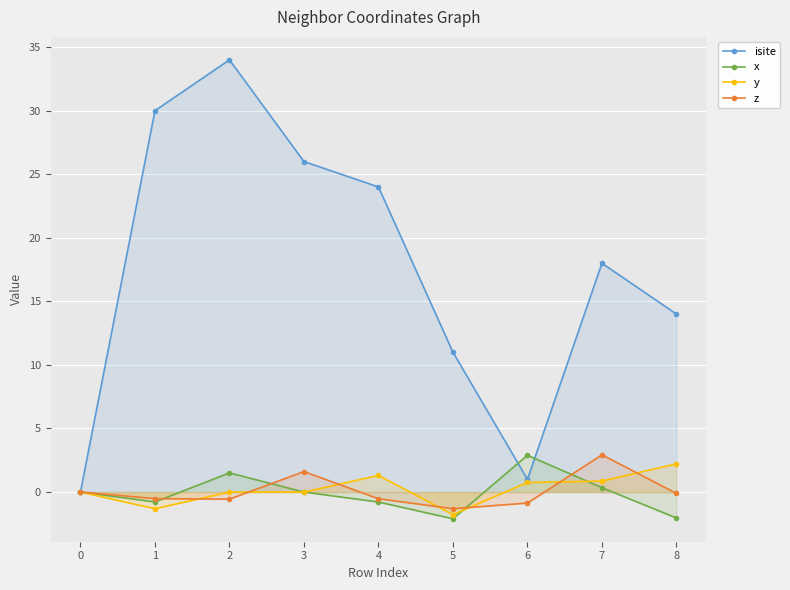

Which series has the largest range (max minus min)?

isite